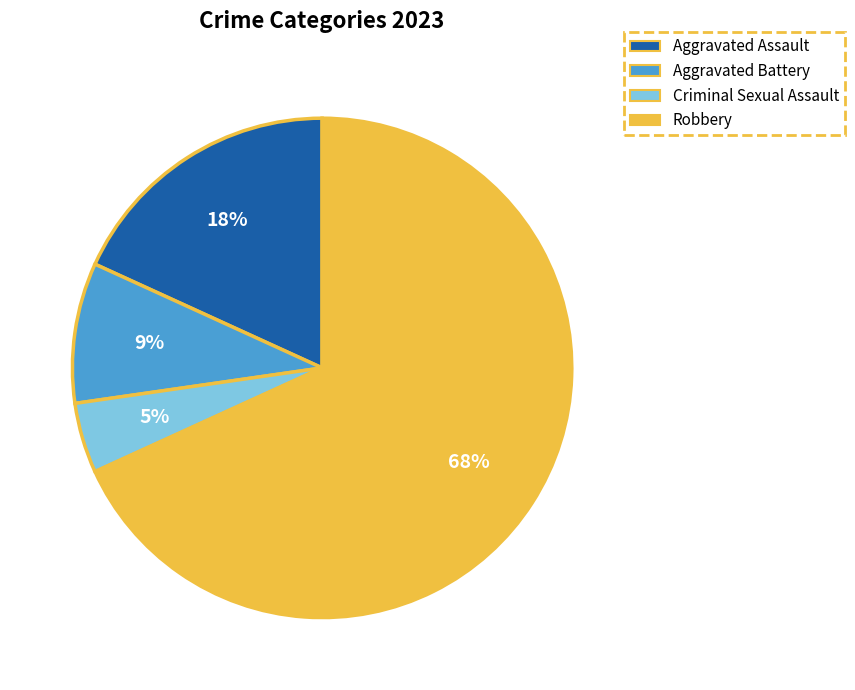

Is it true that Aggravated Battery is 9% of the pie?

True